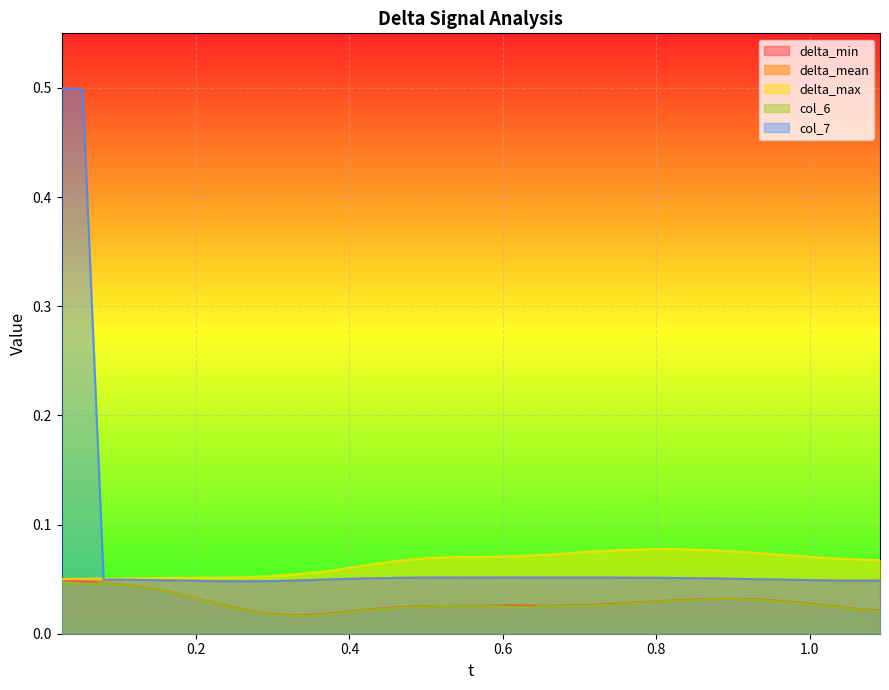

Reading left to right, extract all data points from this chart.

delta_min: 0.0248457=0.0	0.0522004=0.0	0.0795554=0.0	0.10691=0.0	0.134265=0.0	0.16162=0.0	0.188975=0.0	0.21633=0.0	0.243685=0.0	0.27104=0.0	0.298395=0.0	0.32575=0.0	0.353105=0.0	0.38046=0.0	0.407815=0.0	0.43517=0.0	0.462525=0.0	0.48988=0.0	0.517235=0.0	0.54459=0.0	0.571945=0.0	0.5993=0.0	0.626655=0.0	0.65401=0.0	0.681365=0.0	0.70872=0.0	0.736075=0.0	0.76343=0.0	0.790785=0.0	0.81814=0.0	0.845495=0.0	0.87285=0.0	0.900205=0.0	0.92756=0.0	0.954915=0.0	0.98227=0.0	1.00962=0.0	1.03698=0.0	1.06433=0.0	1.09169=0.0
delta_mean: 0.0248457=0.0	0.0522004=0.0	0.0795554=0.0	0.10691=0.0	0.134265=0.0	0.16162=0.0	0.188975=0.0	0.21633=0.0	0.243685=0.0	0.27104=0.0	0.298395=0.0	0.32575=0.0	0.353105=0.0	0.38046=0.0	0.407815=0.1	0.43517=0.1	0.462525=0.1	0.48988=0.1	0.517235=0.1	0.54459=0.1	0.571945=0.1	0.5993=0.1	0.626655=0.1	0.65401=0.1	0.681365=0.1	0.70872=0.1	0.736075=0.1	0.76343=0.1	0.790785=0.1	0.81814=0.1	0.845495=0.1	0.87285=0.1	0.900205=0.1	0.92756=0.0	0.954915=0.0	0.98227=0.0	1.00962=0.0	1.03698=0.0	1.06433=0.0	1.09169=0.0
delta_max: 0.0248457=0.1	0.0522004=0.1	0.0795554=0.1	0.10691=0.1	0.134265=0.1	0.16162=0.1	0.188975=0.1	0.21633=0.1	0.243685=0.1	0.27104=0.1	0.298395=0.1	0.32575=0.1	0.353105=0.1	0.38046=0.1	0.407815=0.1	0.43517=0.1	0.462525=0.1	0.48988=0.1	0.517235=0.1	0.54459=0.1	0.571945=0.1	0.5993=0.1	0.626655=0.1	0.65401=0.1	0.681365=0.1	0.70872=0.1	0.736075=0.1	0.76343=0.1	0.790785=0.1	0.81814=0.1	0.845495=0.1	0.87285=0.1	0.900205=0.1	0.92756=0.1	0.954915=0.1	0.98227=0.1	1.00962=0.1	1.03698=0.1	1.06433=0.1	1.09169=0.1
col_6: 0.0248457=0.0	0.0522004=0.0	0.0795554=0.0	0.10691=0.0	0.134265=0.0	0.16162=0.0	0.188975=0.0	0.21633=0.0	0.243685=0.0	0.27104=0.0	0.298395=0.0	0.32575=0.0	0.353105=0.0	0.38046=0.0	0.407815=0.0	0.43517=0.0	0.462525=0.0	0.48988=0.0	0.517235=0.0	0.54459=0.0	0.571945=0.0	0.5993=0.0	0.626655=0.0	0.65401=0.0	0.681365=0.0	0.70872=0.0	0.736075=0.0	0.76343=0.0	0.790785=0.0	0.81814=0.0	0.845495=0.0	0.87285=0.0	0.900205=0.0	0.92756=0.0	0.954915=0.0	0.98227=0.0	1.00962=0.0	1.03698=0.0	1.06433=0.0	1.09169=0.0
col_7: 0.0248457=0.5	0.0522004=0.5	0.0795554=0.0	0.10691=0.0	0.134265=0.0	0.16162=0.0	0.188975=0.0	0.21633=0.0	0.243685=0.0	0.27104=0.0	0.298395=0.0	0.32575=0.0	0.353105=0.0	0.38046=0.0	0.407815=0.1	0.43517=0.1	0.462525=0.1	0.48988=0.1	0.517235=0.1	0.54459=0.1	0.571945=0.1	0.5993=0.1	0.626655=0.1	0.65401=0.1	0.681365=0.1	0.70872=0.1	0.736075=0.1	0.76343=0.1	0.790785=0.1	0.81814=0.1	0.845495=0.1	0.87285=0.1	0.900205=0.1	0.92756=0.0	0.954915=0.0	0.98227=0.0	1.00962=0.0	1.03698=0.0	1.06433=0.0	1.09169=0.0